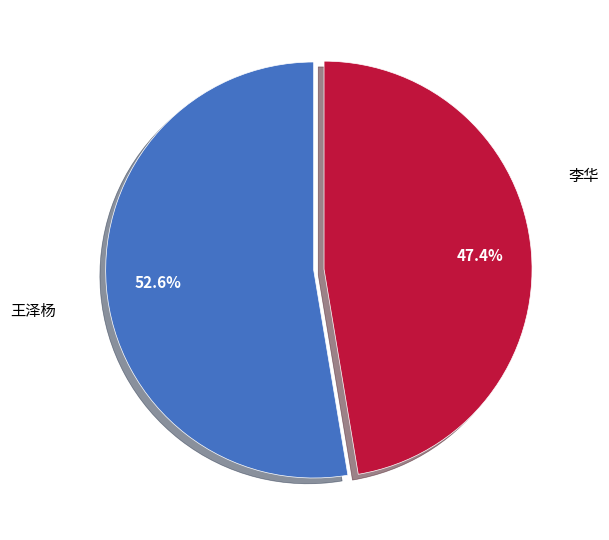

Is there a majority slice in this chart?

Yes